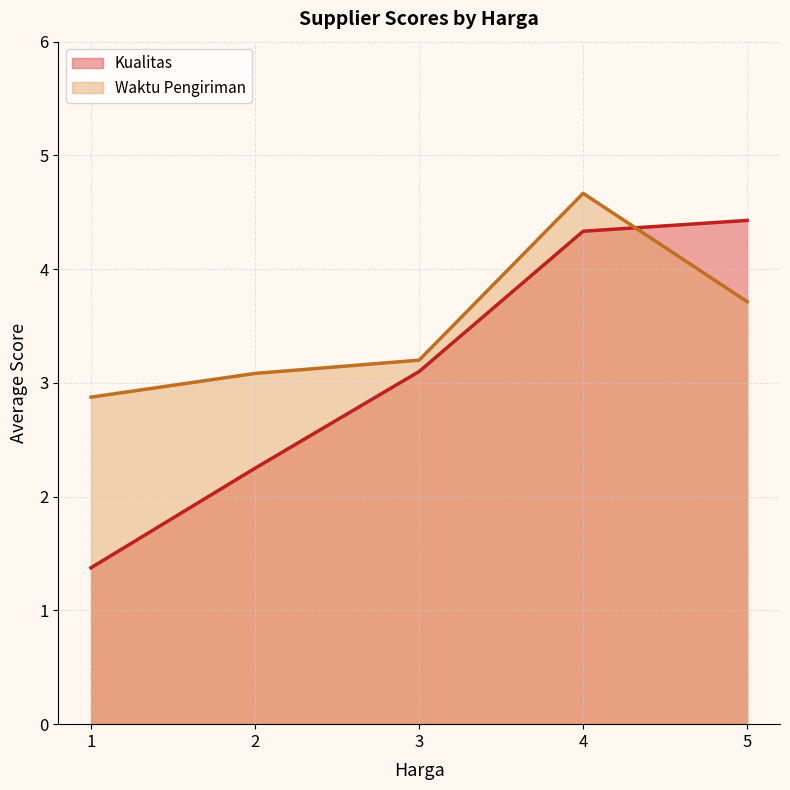

Rank the categories by Waktu Pengiriman value from lowest to highest.

1, 2, 3, 5, 4